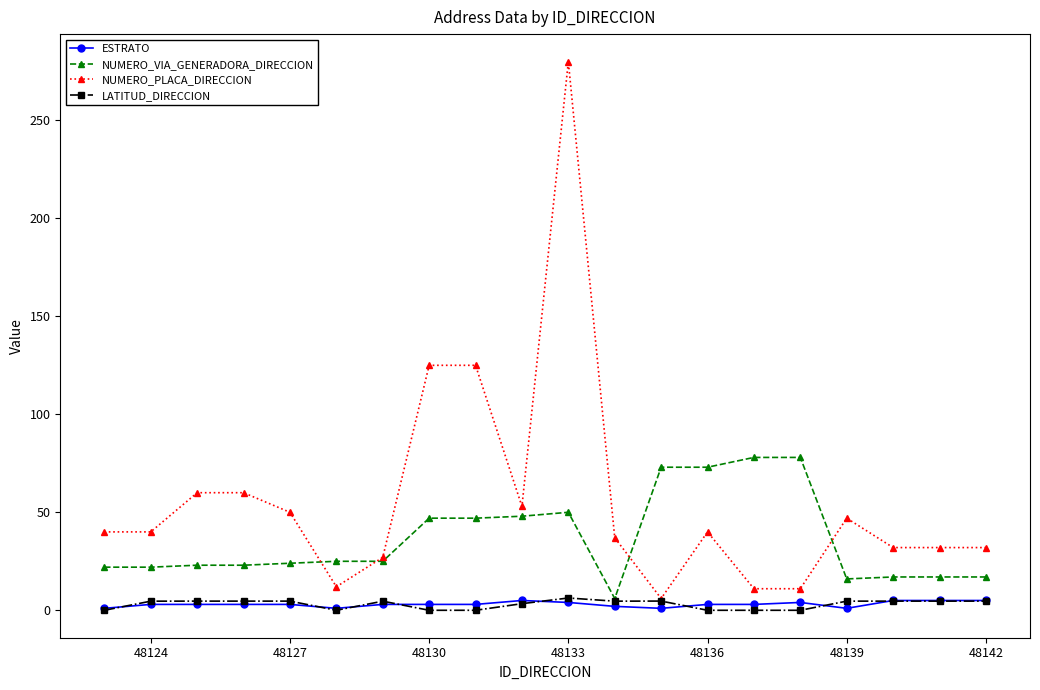

True or false: LATITUD_DIRECCION has more than 2 points higher than both neighbors.

True